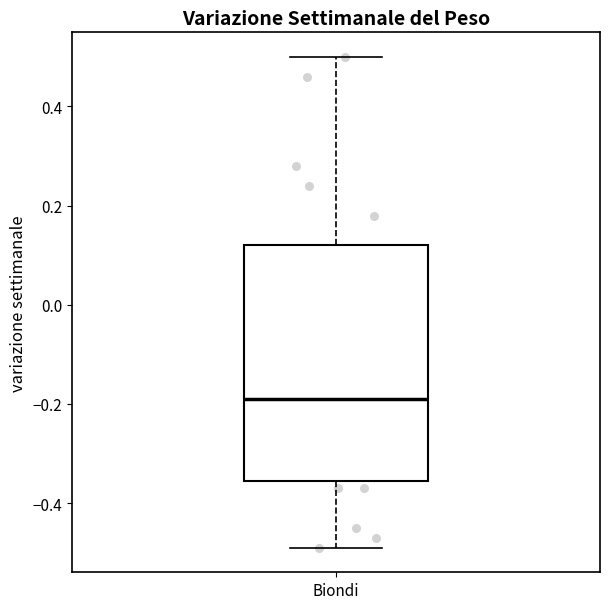

Where does the median line of the box for Biondi sit on the y-axis? The values are not printed on the chart, so give them approximately, as read against the axis.

-0.18